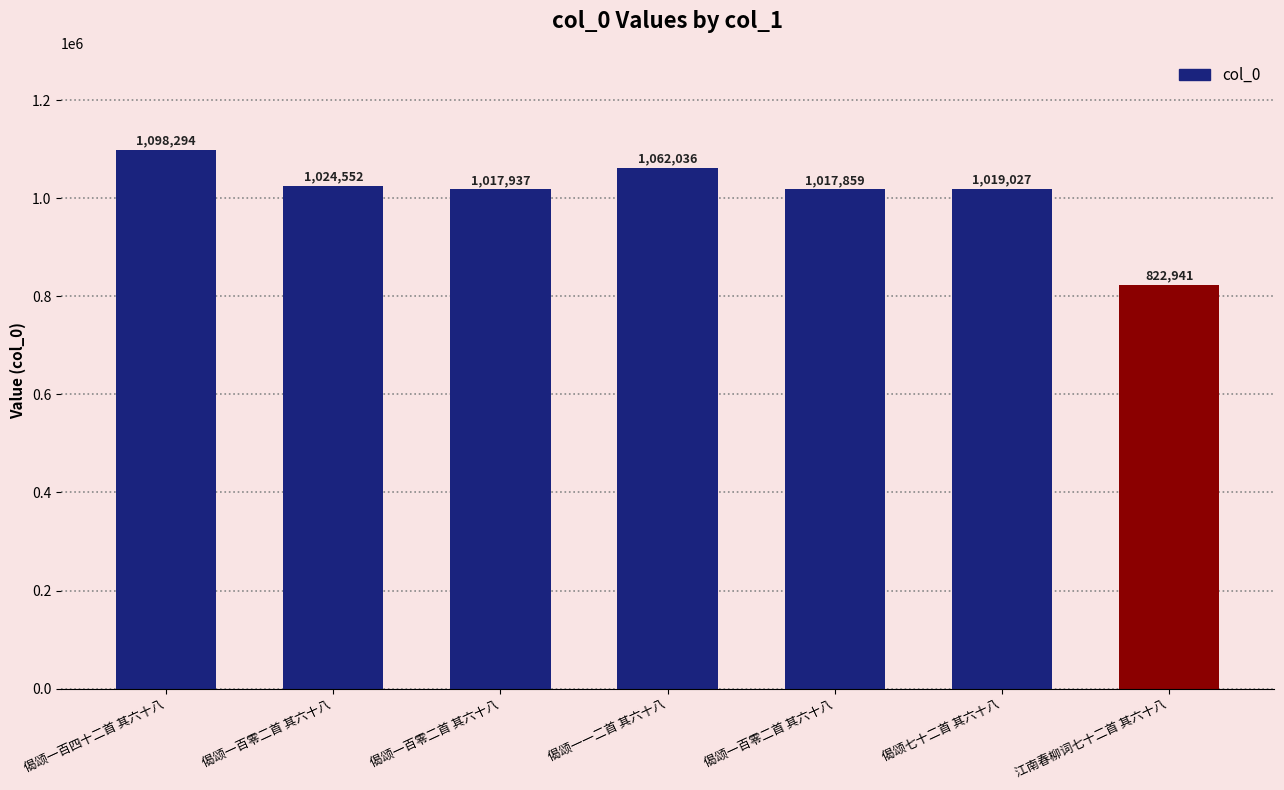

How many bars are there in total?

7